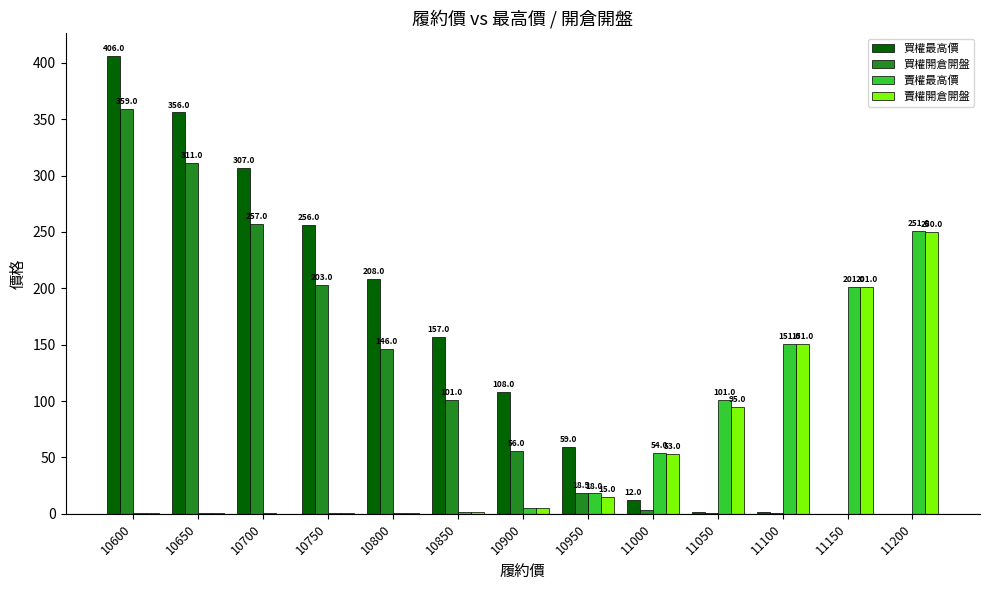

Is it true that 賣權最高價 equals 151.0 at 11100?

True